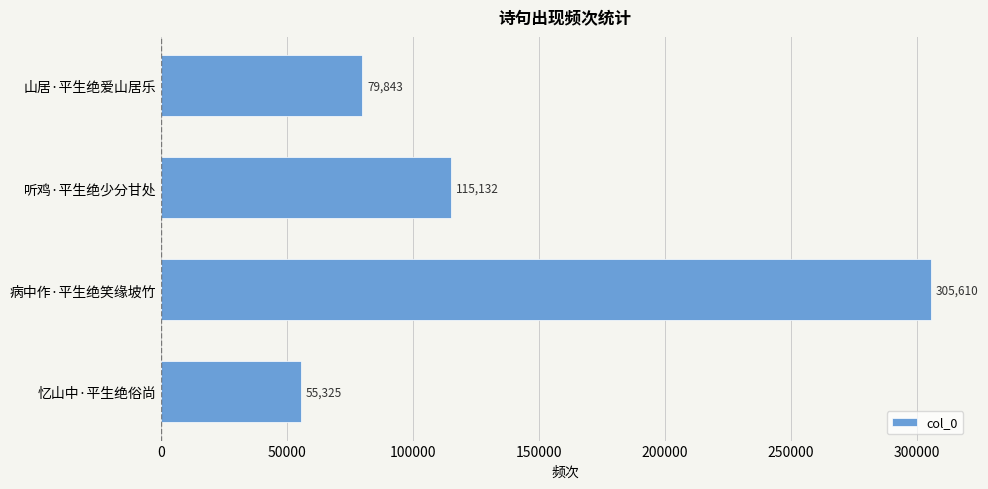

How many bars are there in total?

4